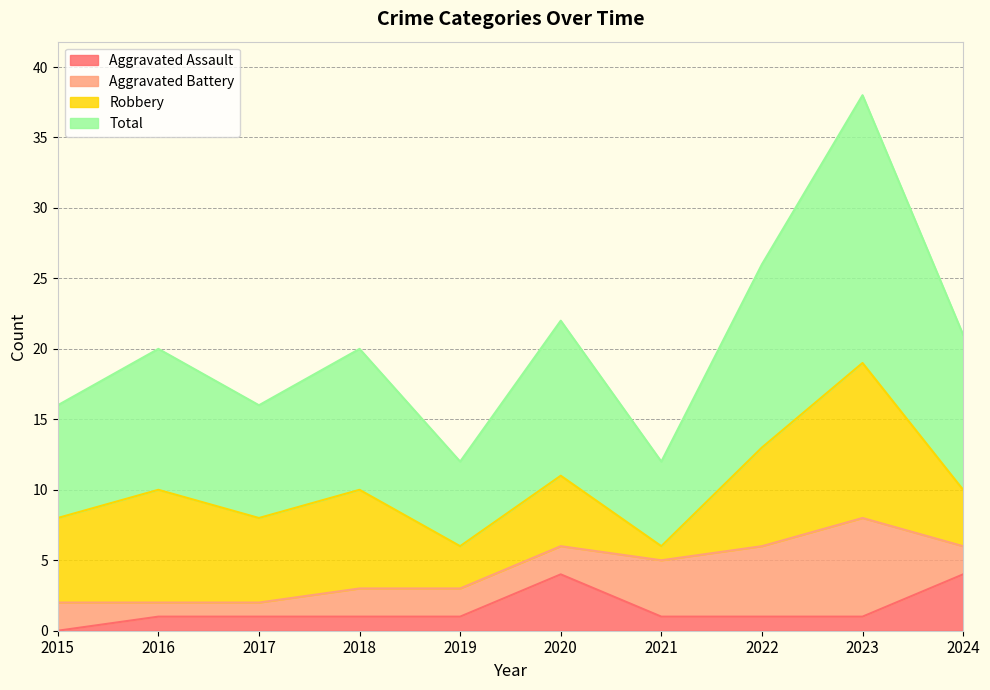

At which label does Aggravated Assault reach its minimum?

2015